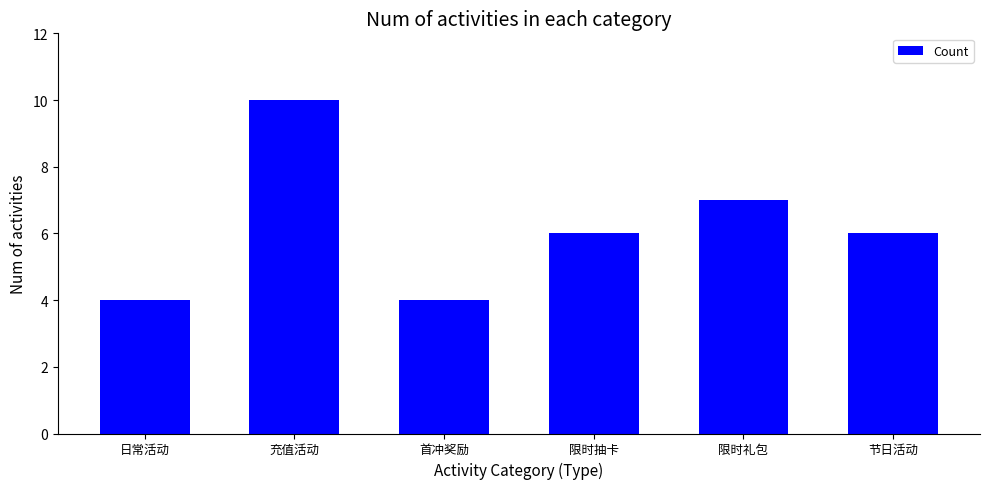

What is the value of the 5th bar from the left?

7